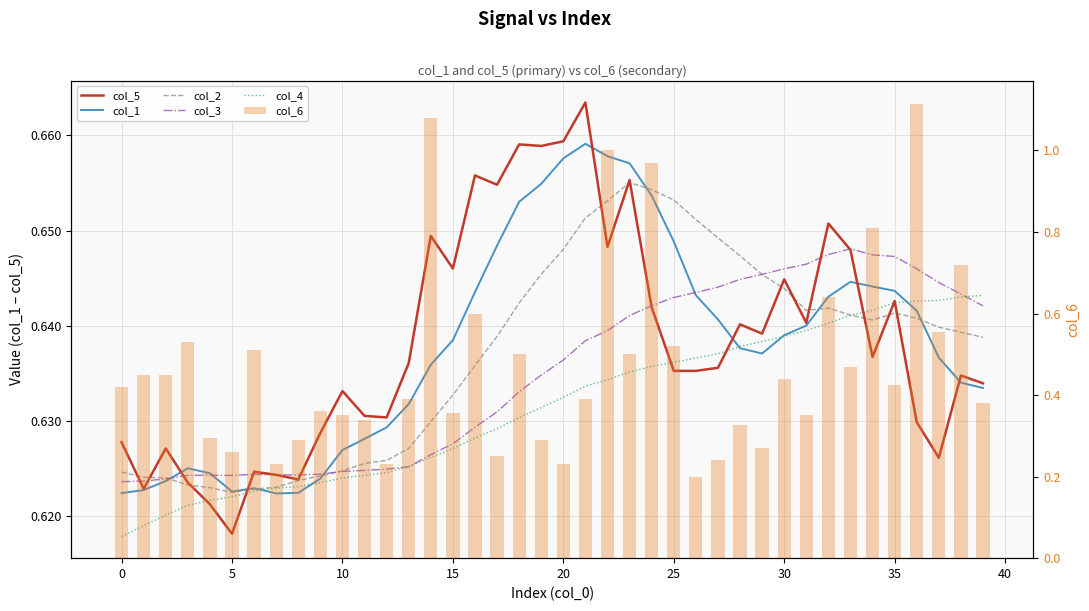

What is the minimum value for col_4?

0.6